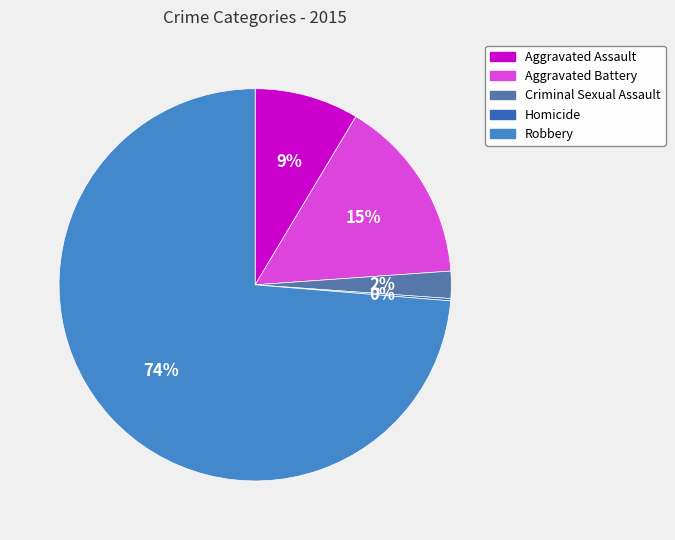

Is there any slice that represents more than half of the pie?

Yes